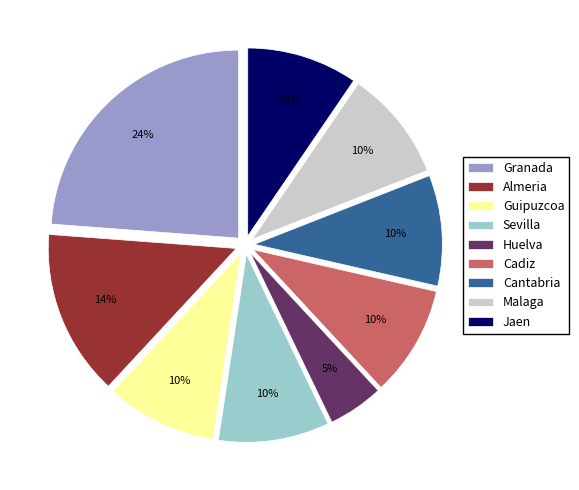

Approximately how many times larger is the value at Cadiz compared to Guipuzcoa?

1.0